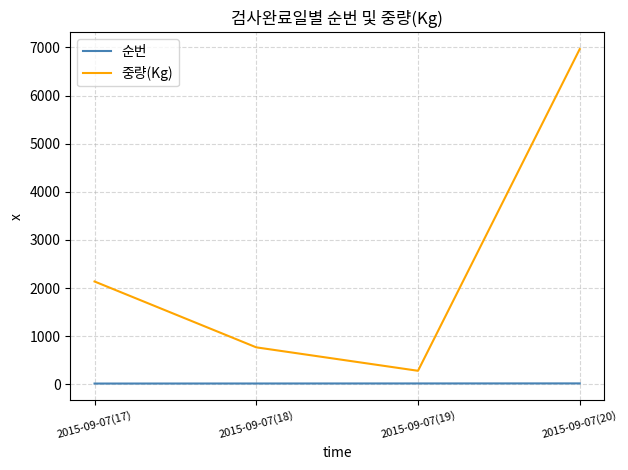

True or false: 중량(Kg) and 순번 cross at least once.

False